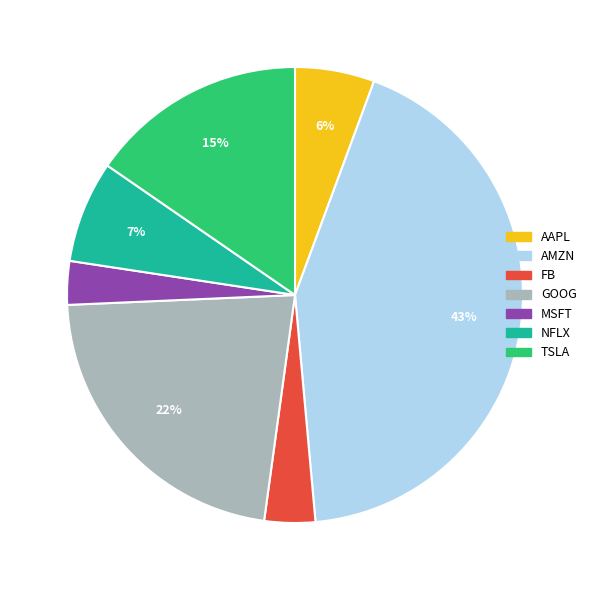

To the nearest percent, what is the average slice percentage?

14%